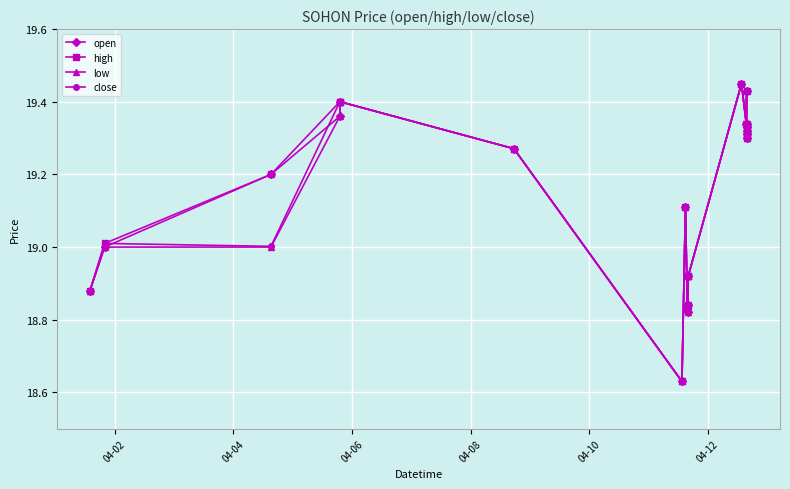

At how many categories does at least one series exceed 18?

20